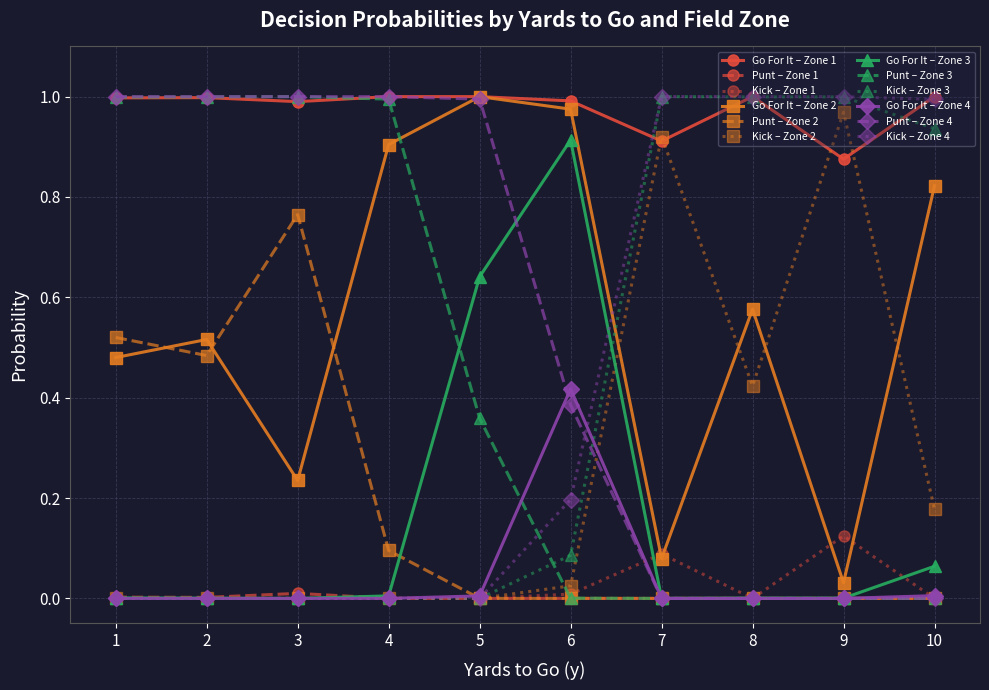

True or false: Punt – Zone 2 and Go For It – Zone 2 cross at least once.

True